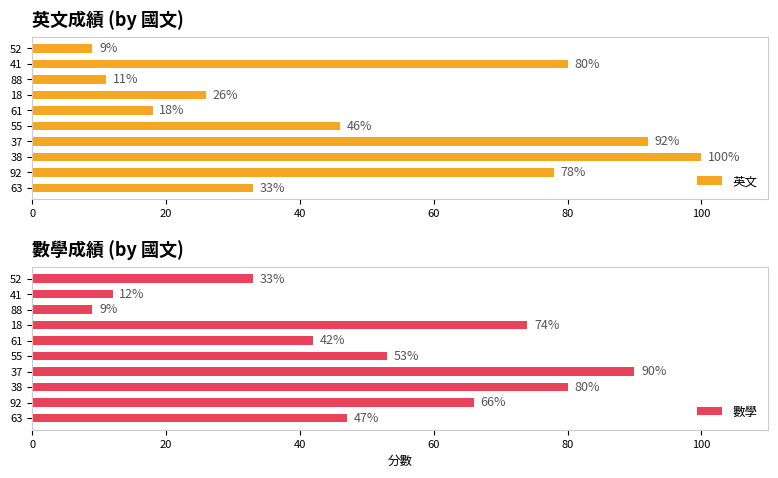

List the labels in order of 英文 value, largest first.

38, 37, 41, 92, 55, 63, 18, 61, 88, 52